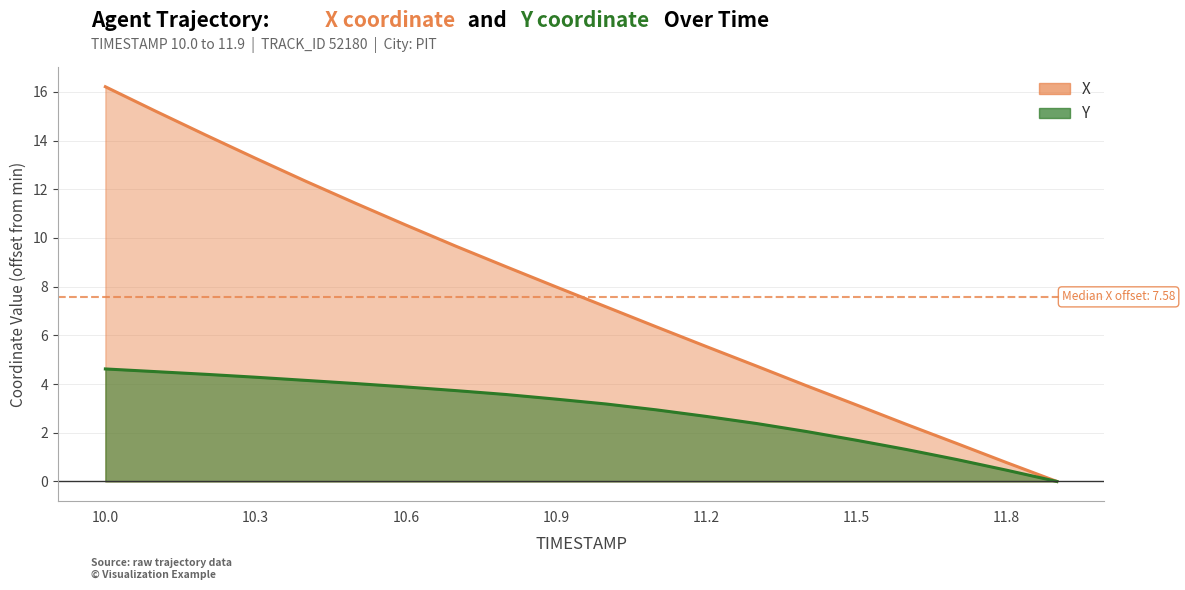

At which category is the sum across all series the highest?

10.0